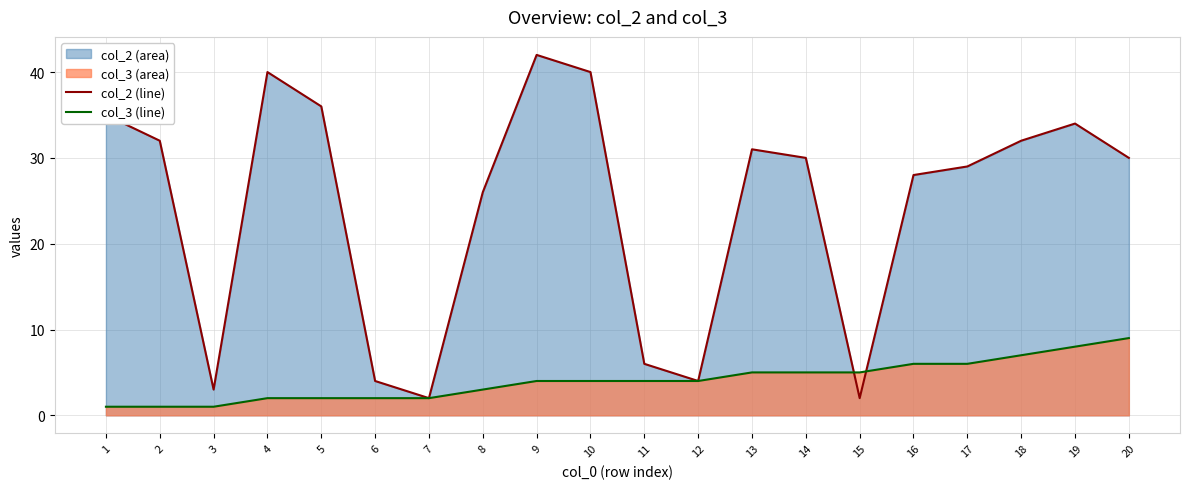

What is the average value of the col_2 (line) series?

24